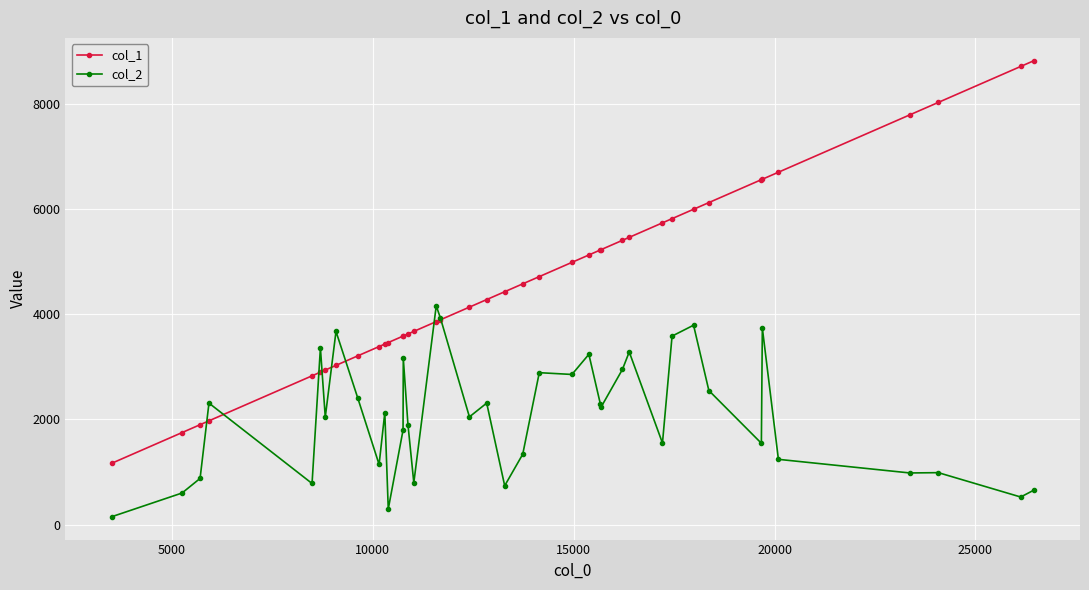

What are all the series names shown in the legend?

col_1, col_2